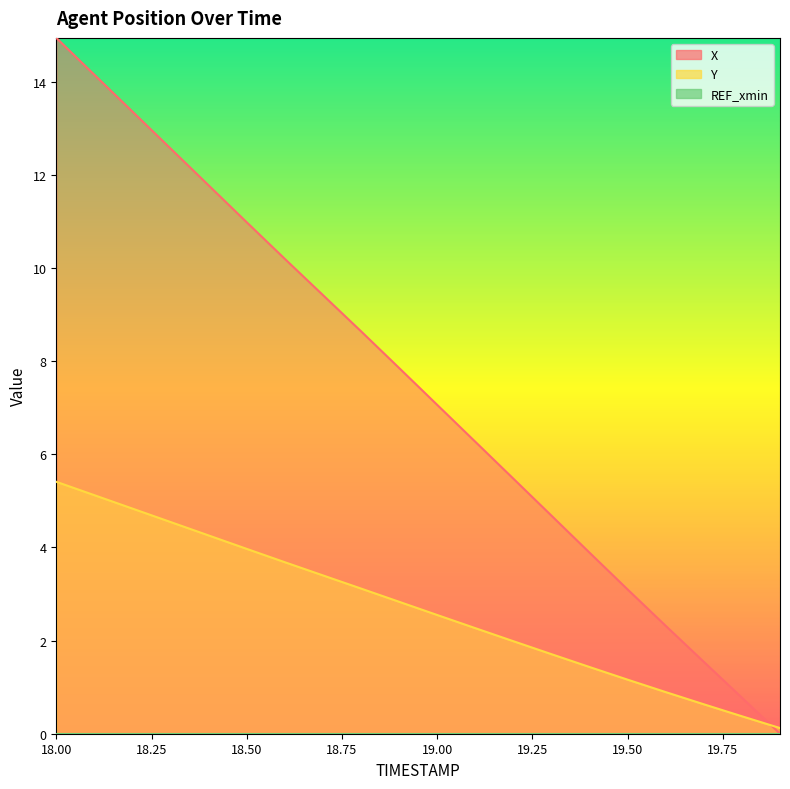

How many times do X and Y cross each other?

1